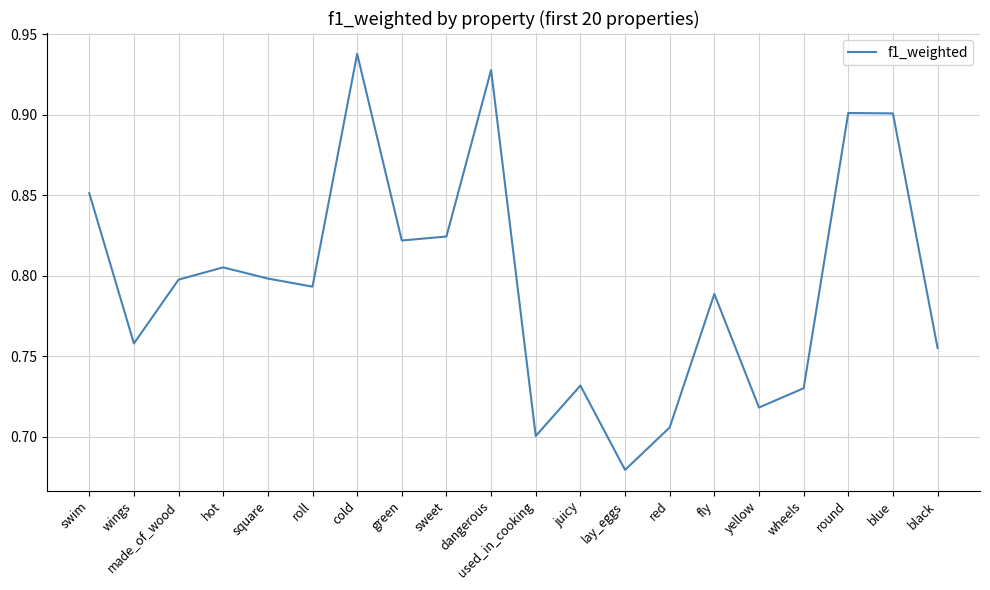

The value at made_of_wood is 0.4. True or false?

False